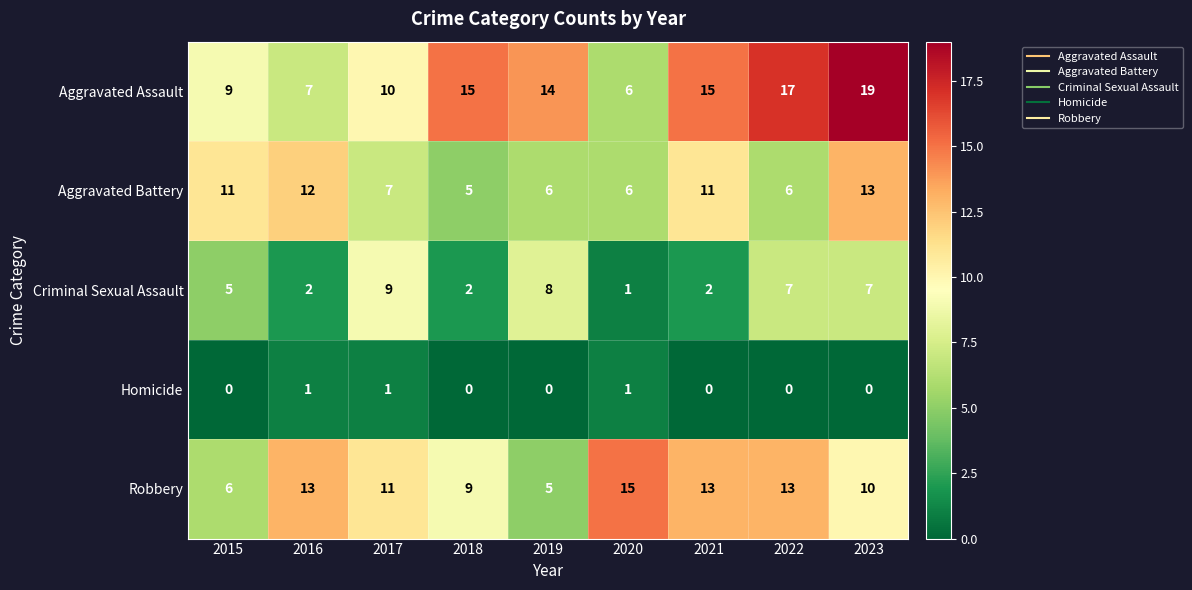

The value of Aggravated Assault at 2018 is 7. True or false?

False